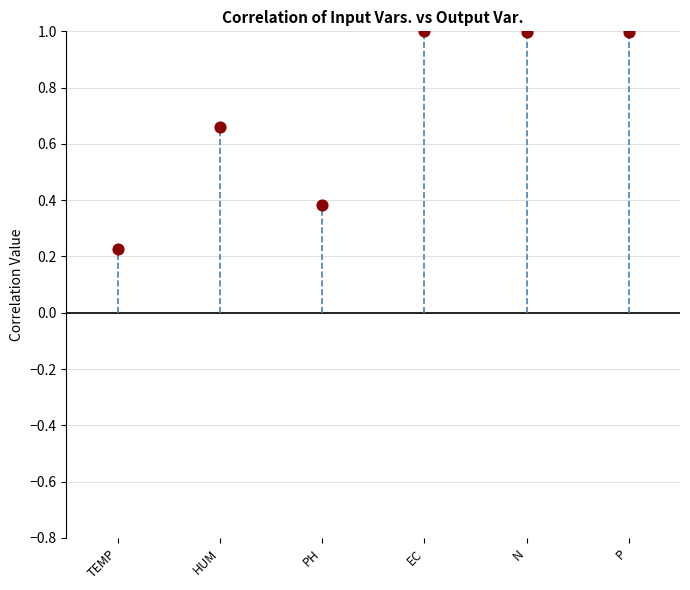

What is the range of Y values (max minus min)?

0.8